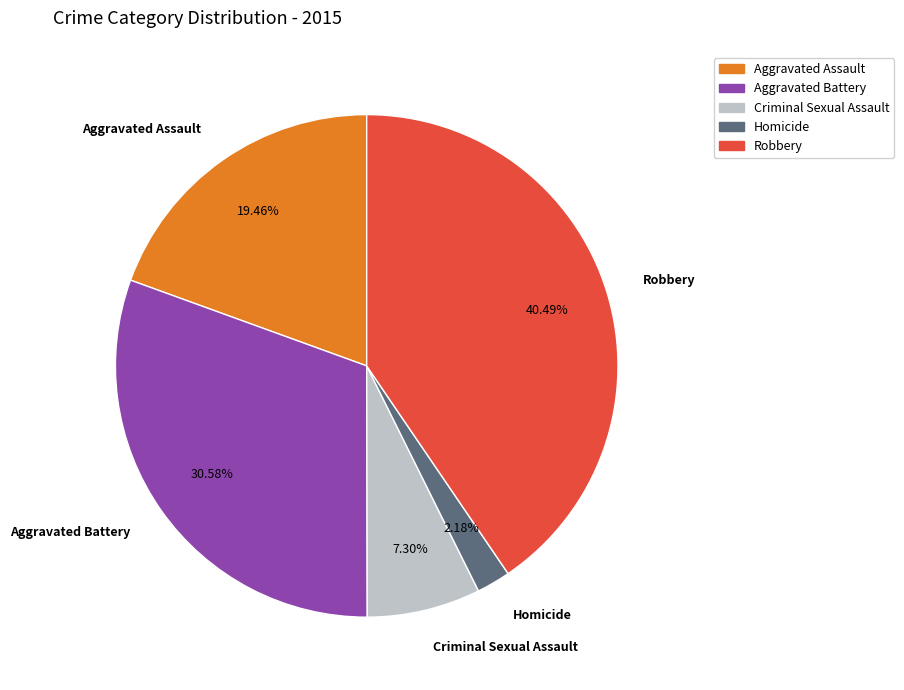

Combined, what portion of the pie is Criminal Sexual Assault and Aggravated Assault?

26.8%